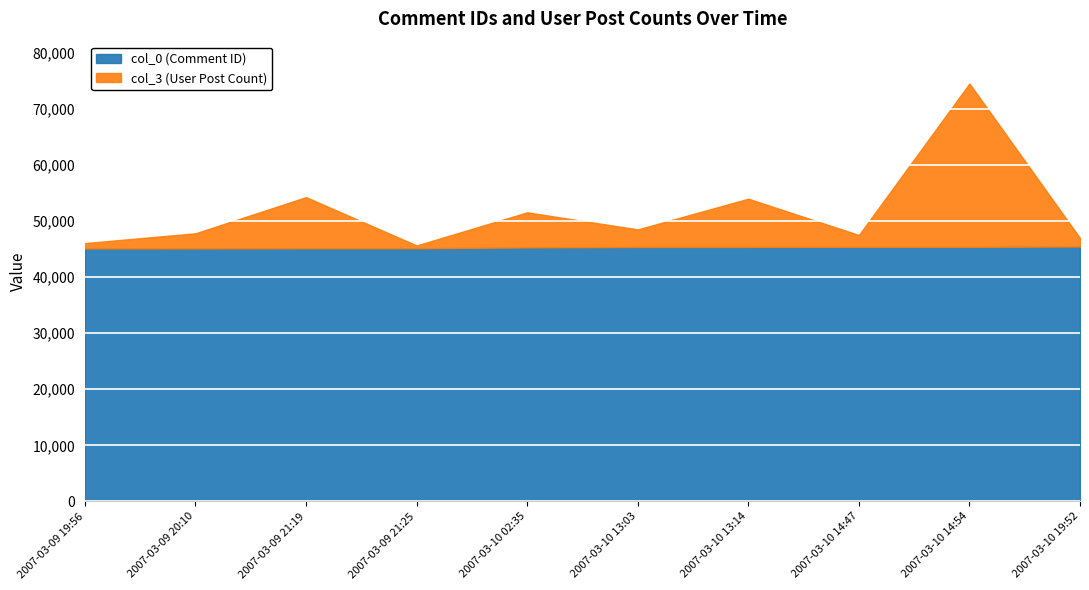

What is the total value across all series at 2007-03-09 21:19?

54269